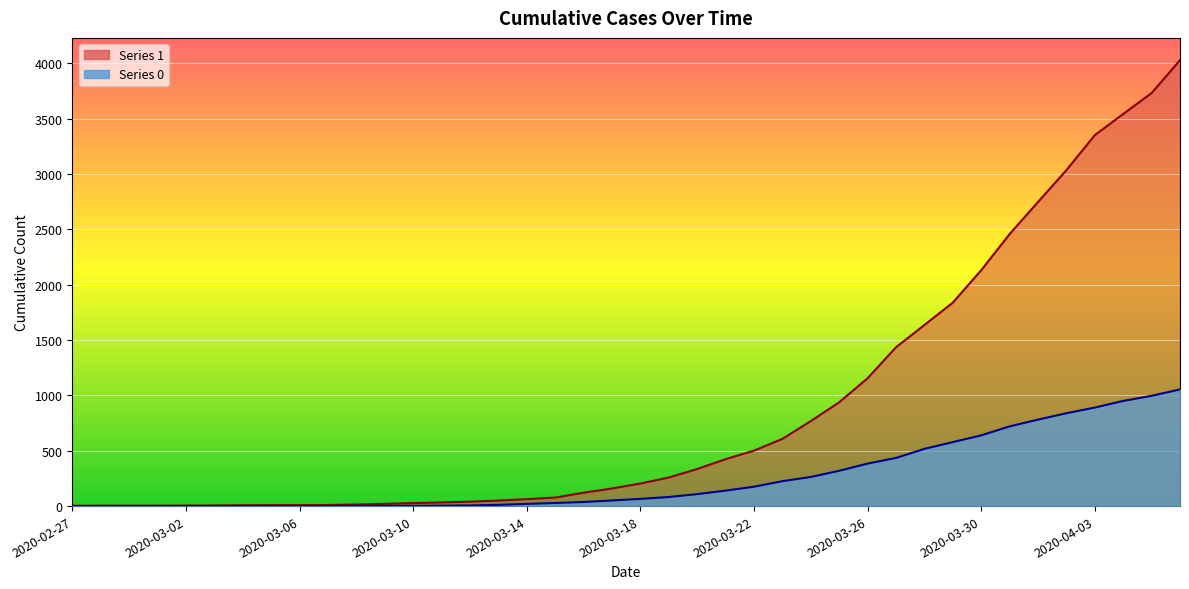

Rank the categories by 1 value from lowest to highest.

2020-02-27, 2020-02-28, 2020-02-29, 2020-03-01, 2020-03-02, 2020-03-03, 2020-03-04, 2020-03-05, 2020-03-06, 2020-03-07, 2020-03-08, 2020-03-09, 2020-03-10, 2020-03-11, 2020-03-12, 2020-03-13, 2020-03-14, 2020-03-15, 2020-03-16, 2020-03-17, 2020-03-18, 2020-03-19, 2020-03-20, 2020-03-21, 2020-03-22, 2020-03-23, 2020-03-24, 2020-03-25, 2020-03-26, 2020-03-27, 2020-03-28, 2020-03-29, 2020-03-30, 2020-03-31, 2020-04-01, 2020-04-02, 2020-04-03, 2020-04-04, 2020-04-05, 2020-04-06